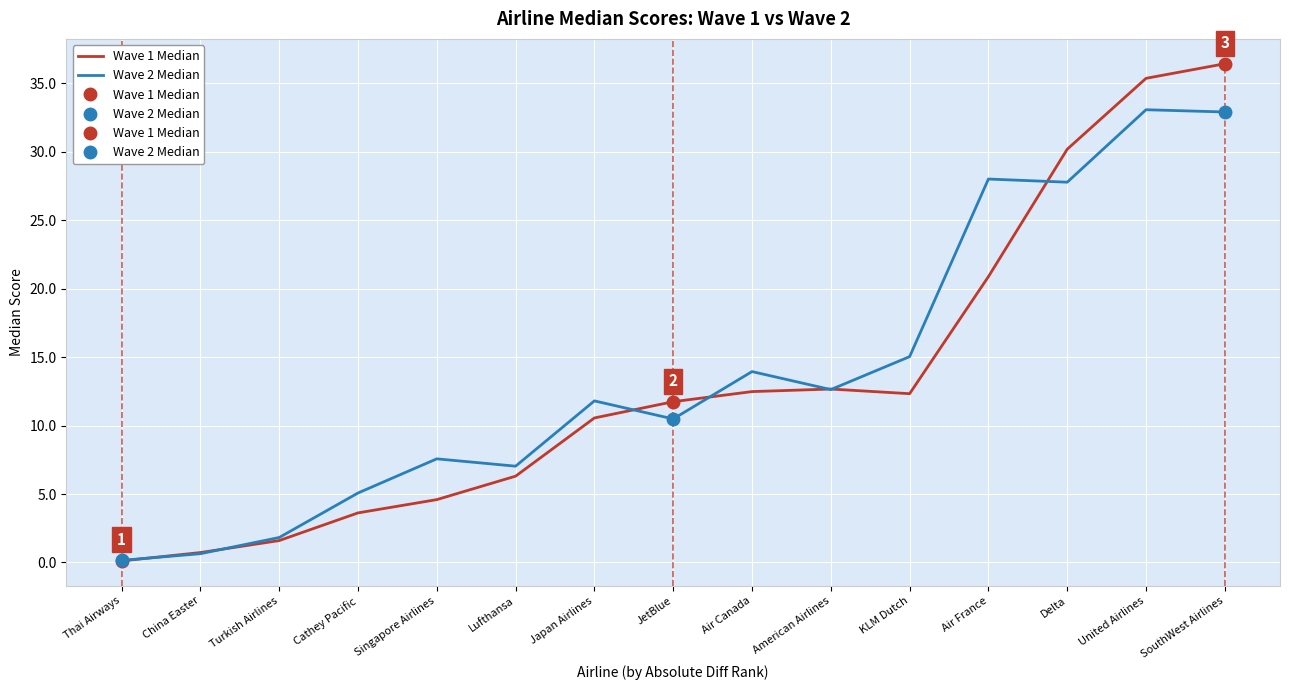

What is the label of the 12th point from the left?

Air France